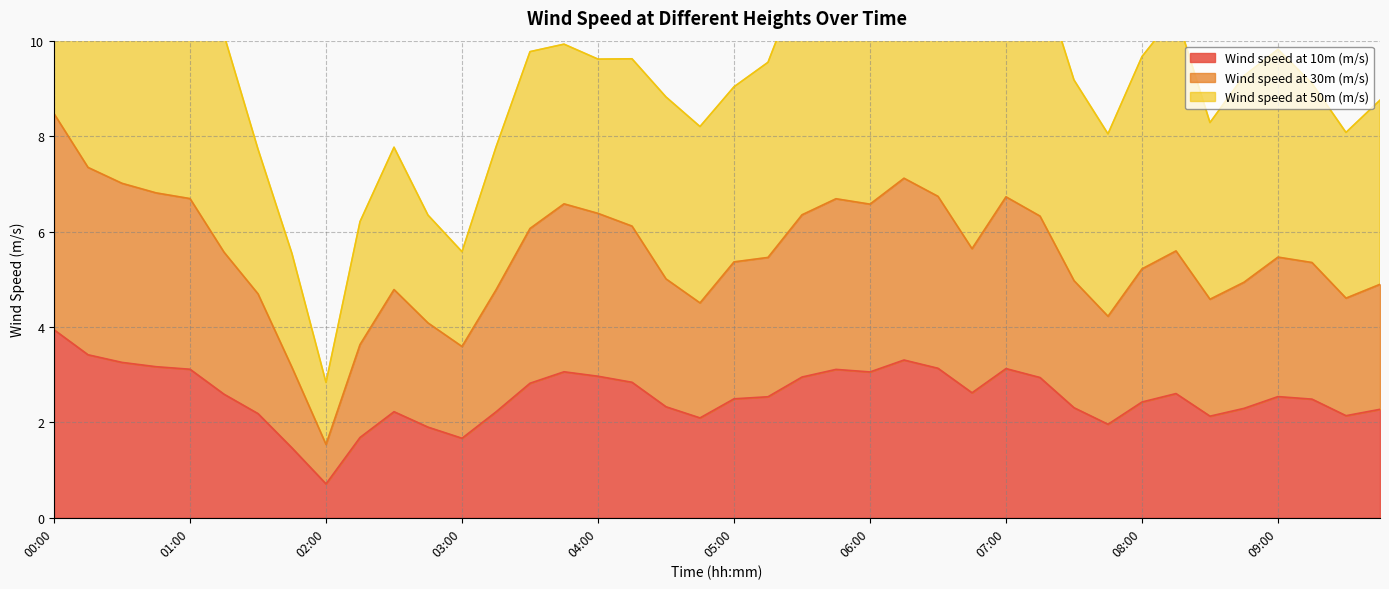

What is the maximum value for Wind speed at 10m (m/s)?

3.9